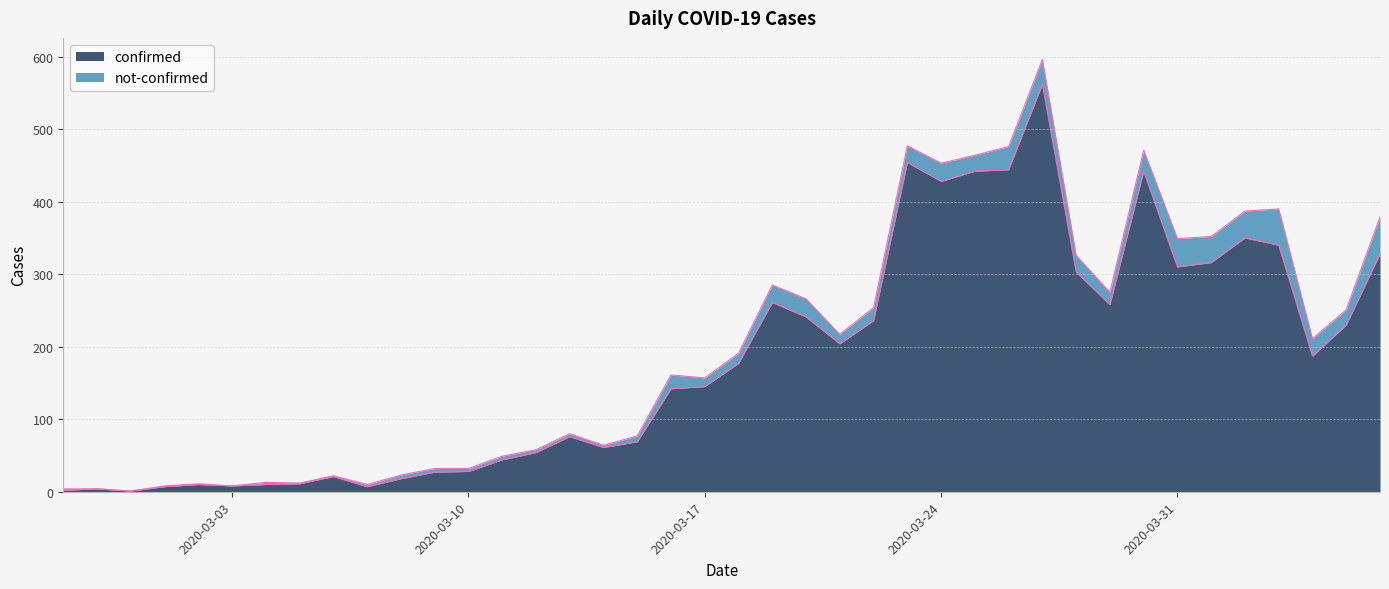

What is the value of the 20th point from the left?

145